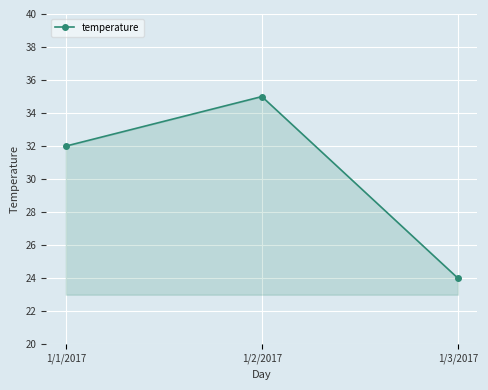

What is the average value?

30